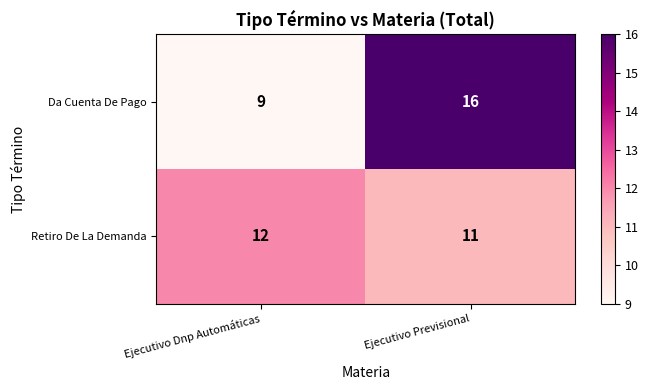

At Ejecutivo Previsional, list the series in order from largest to smallest.

Da Cuenta De Pago, Retiro De La Demanda